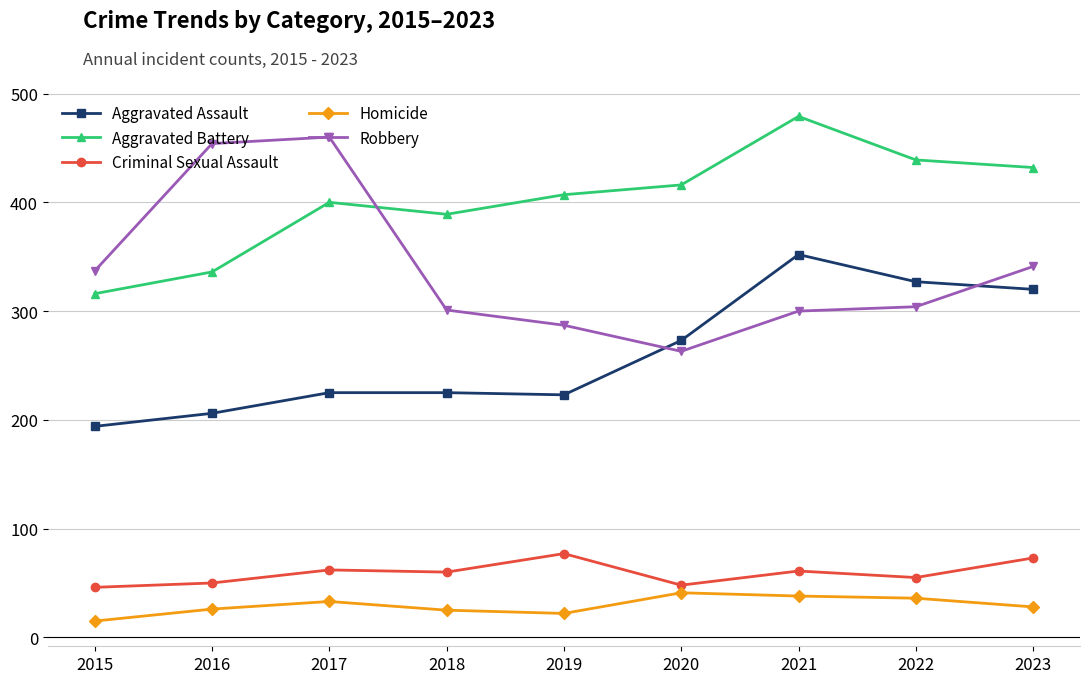

At which category does Aggravated Battery reach its first local peak?

2017